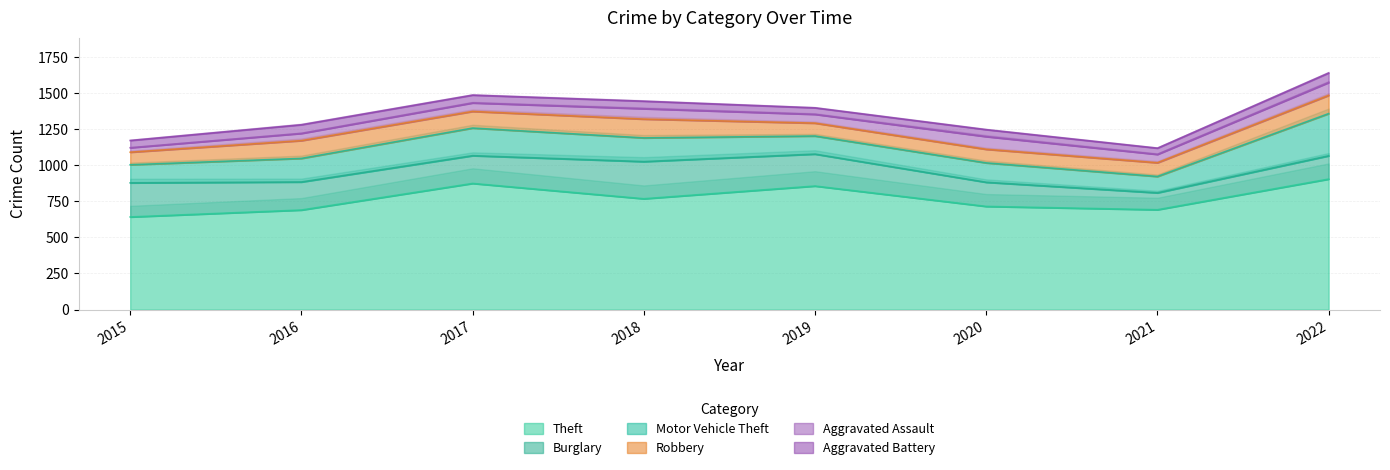

What are all the series names shown in the legend?

Aggravated Assault, Aggravated Battery, Burglary, Motor Vehicle Theft, Robbery, Theft